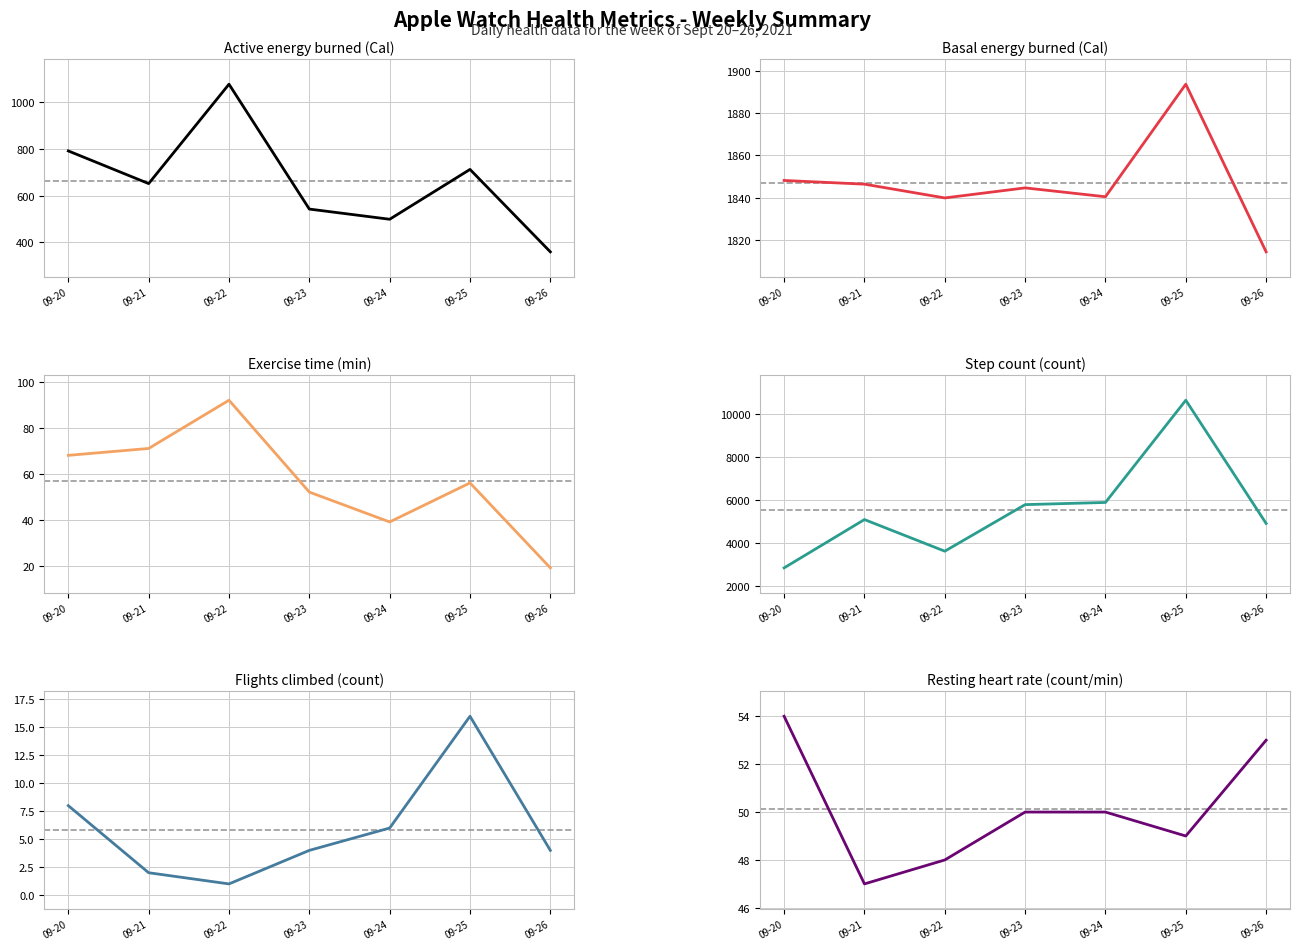

In Exercise time(min), how many points are higher than both neighbors (excluding endpoints)?

2